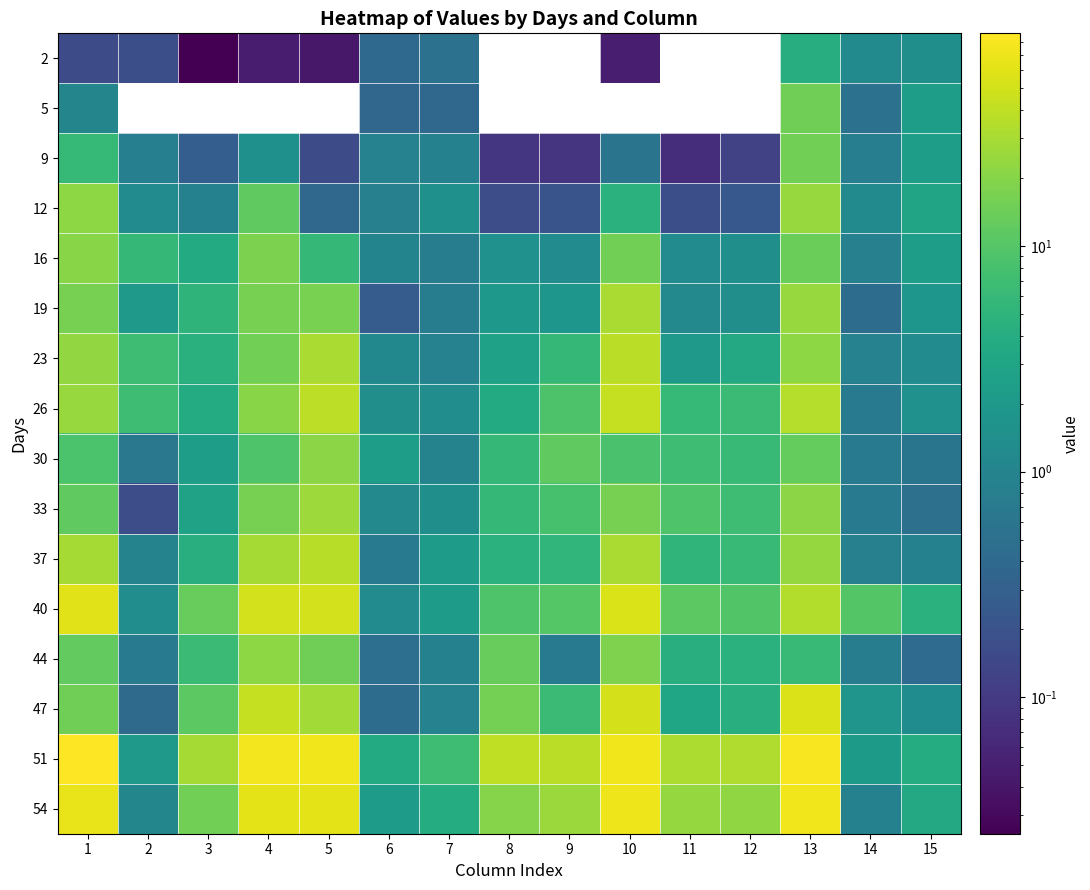

What is the total value across all series at 12?

107.3